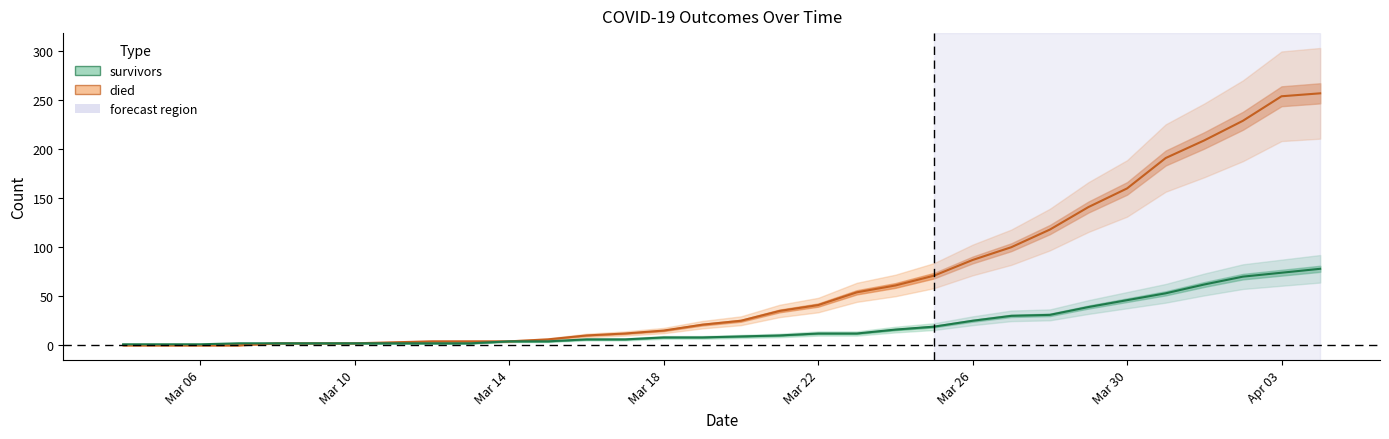

How many series are shown in this chart?

2